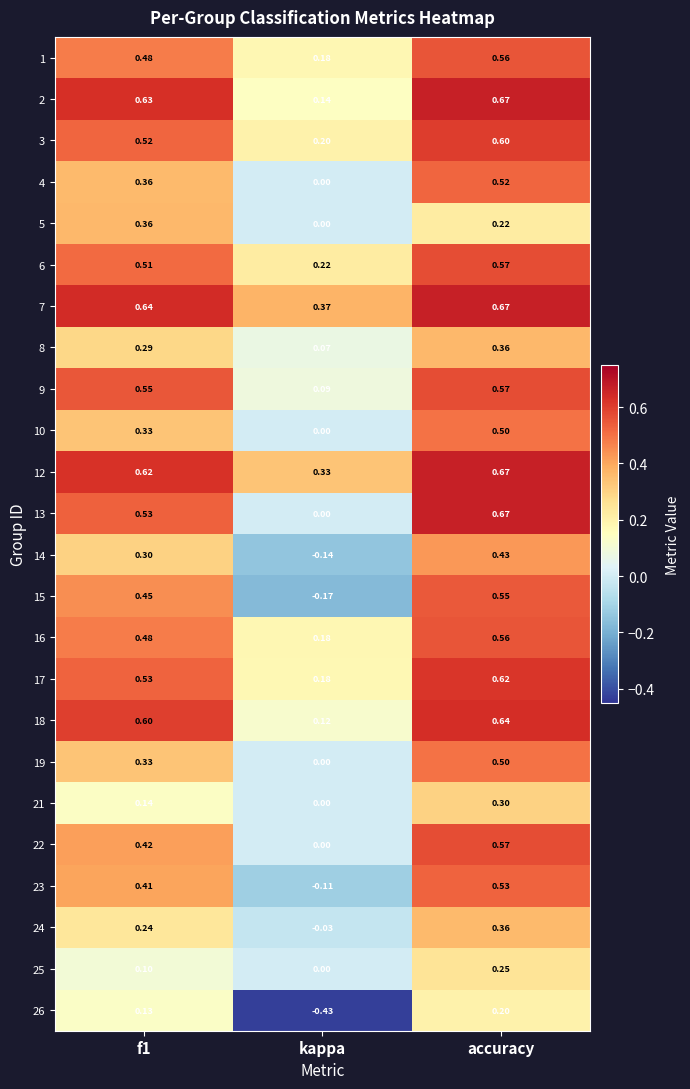

What is the difference between the highest and lowest values at accuracy?

0.5